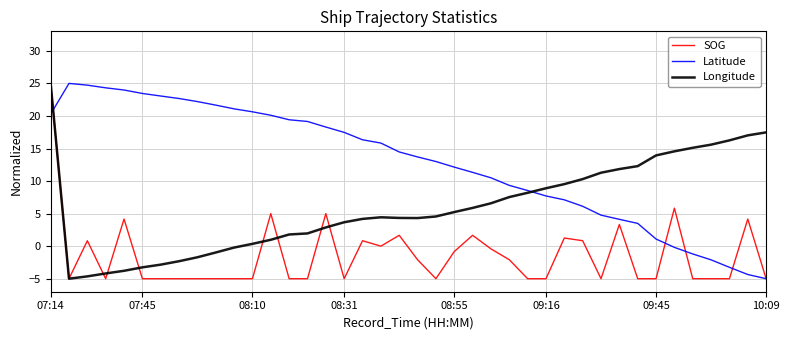

What is the maximum value shown in the chart?

25.0